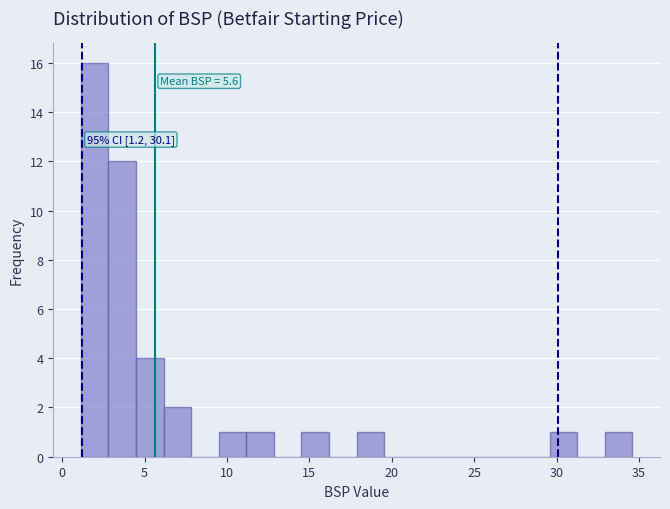

Read against the x-axis, roughly where is the centre of the tallest bar?

2.0